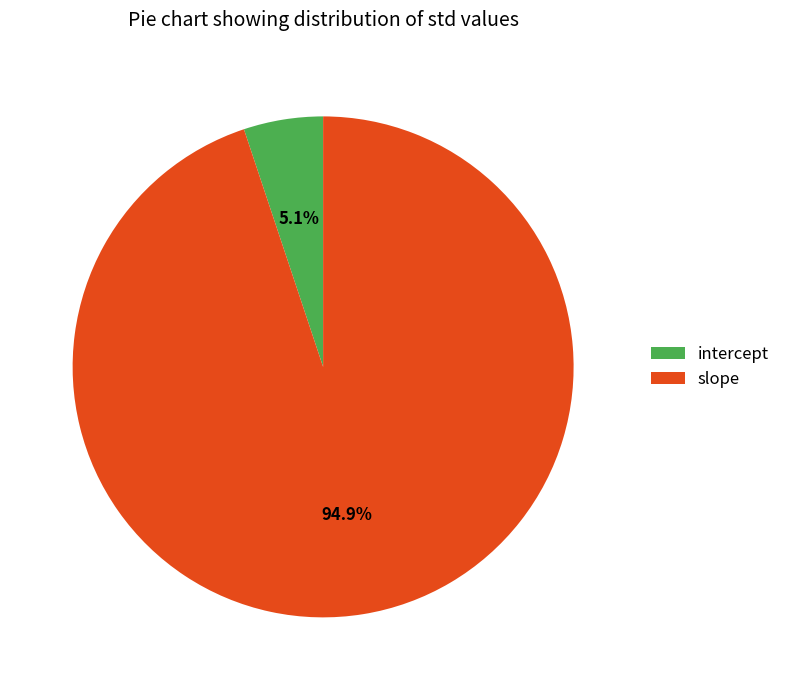

Which has a higher value, intercept or slope?

slope